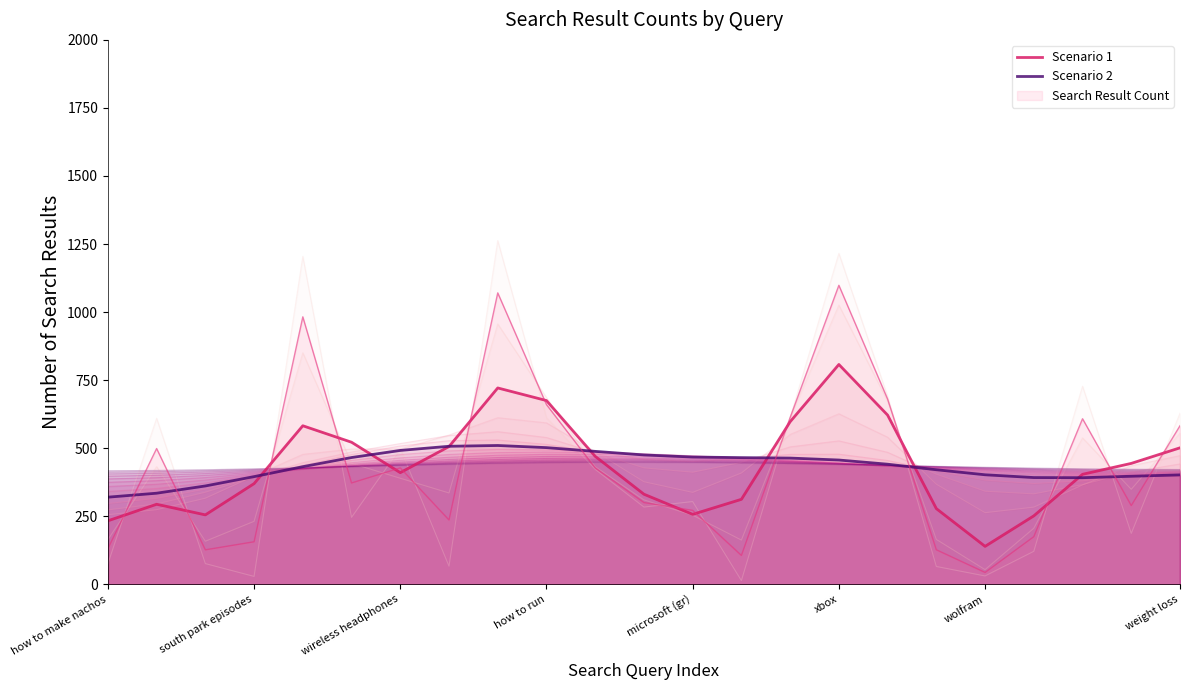

What is the average value of the Scenario 1 series?

434.0